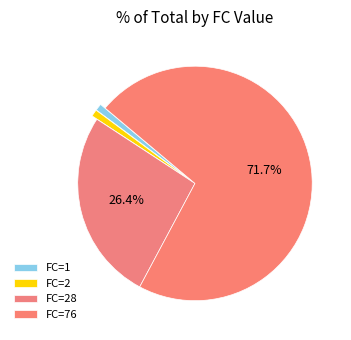

Count the number of slices in the pie.

4